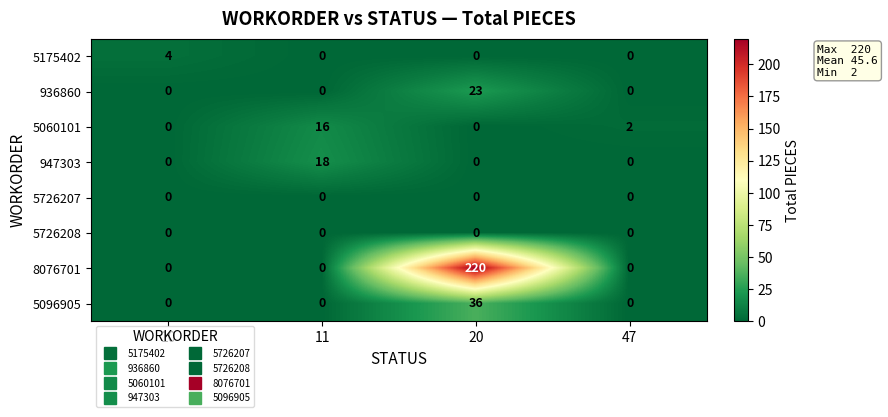

At which label does 5060101 first exceed 2?

11